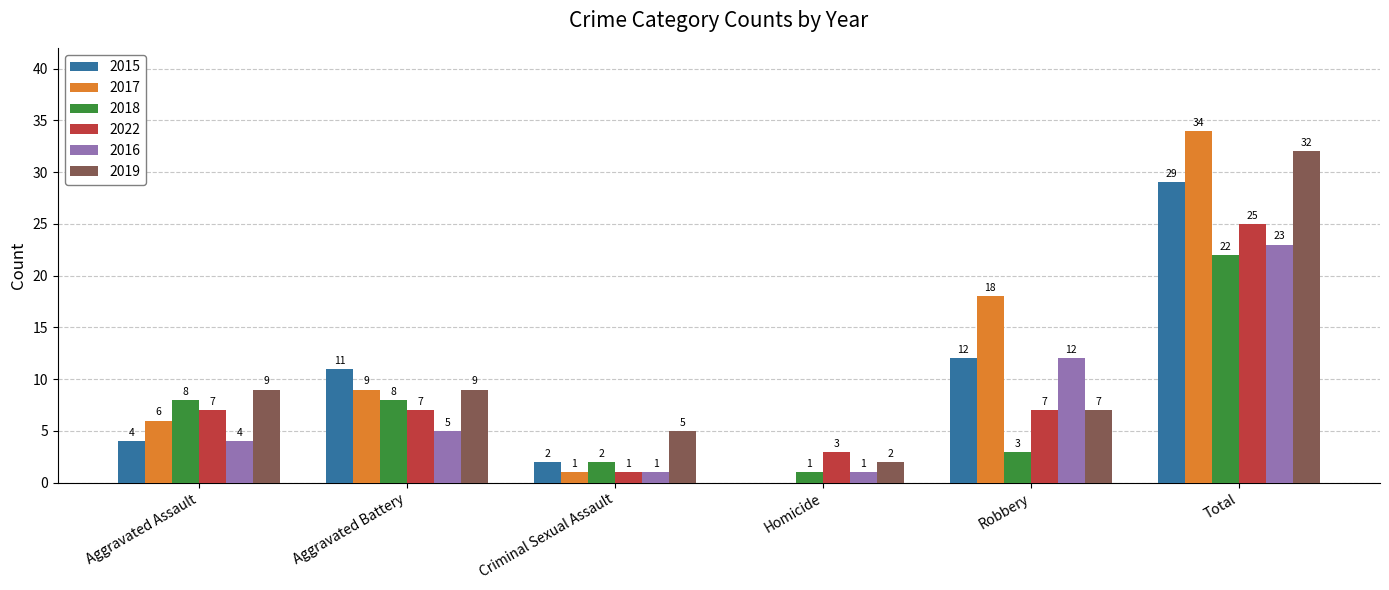

How many groups of bars are there?

6